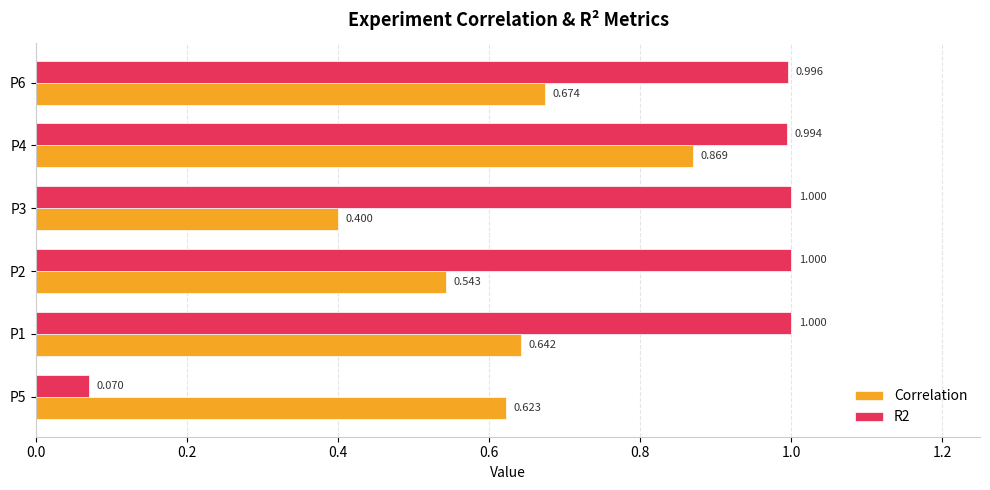

Which series changed the most between P1 and P6?

Correlation